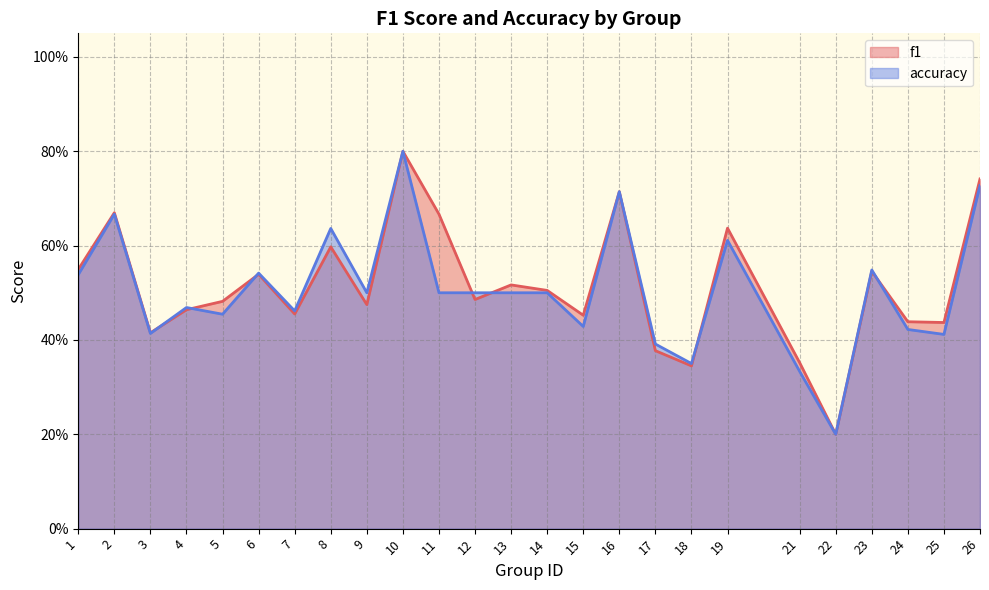

At which category is the sum across all series the highest?

10